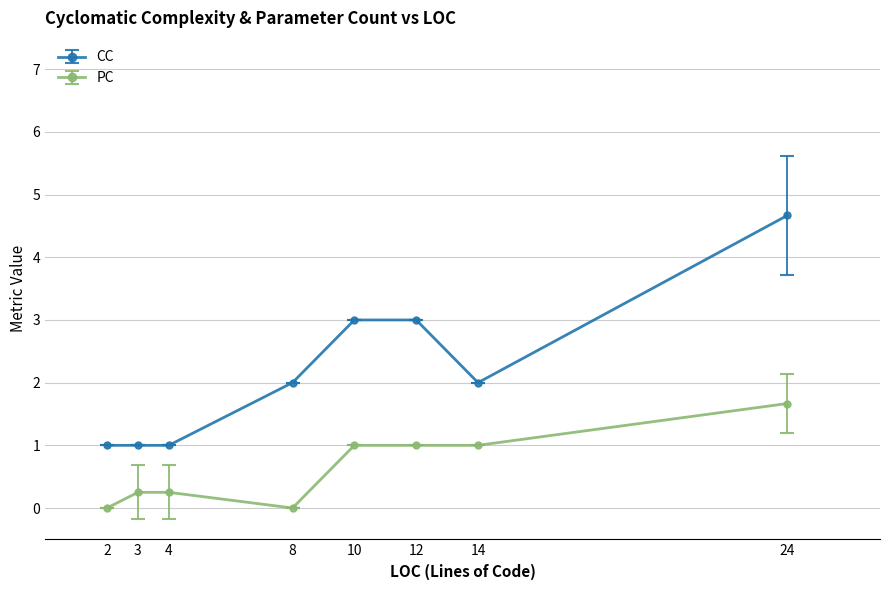

What is the maximum value for PC?

1.7